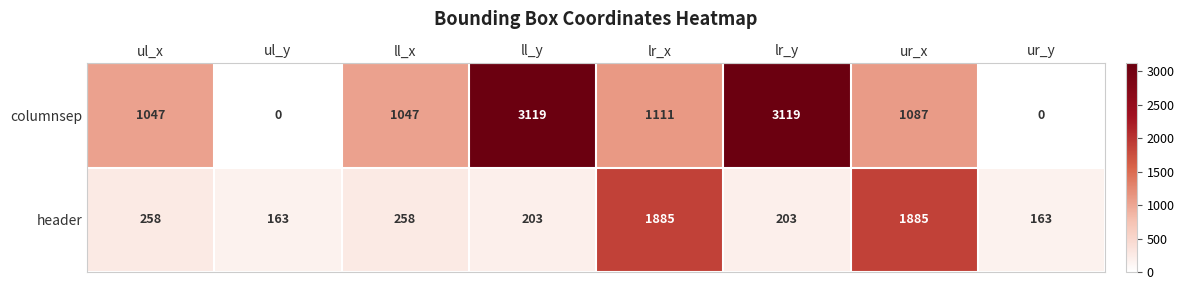

Is it true that header equals 163 at ur_y?

True